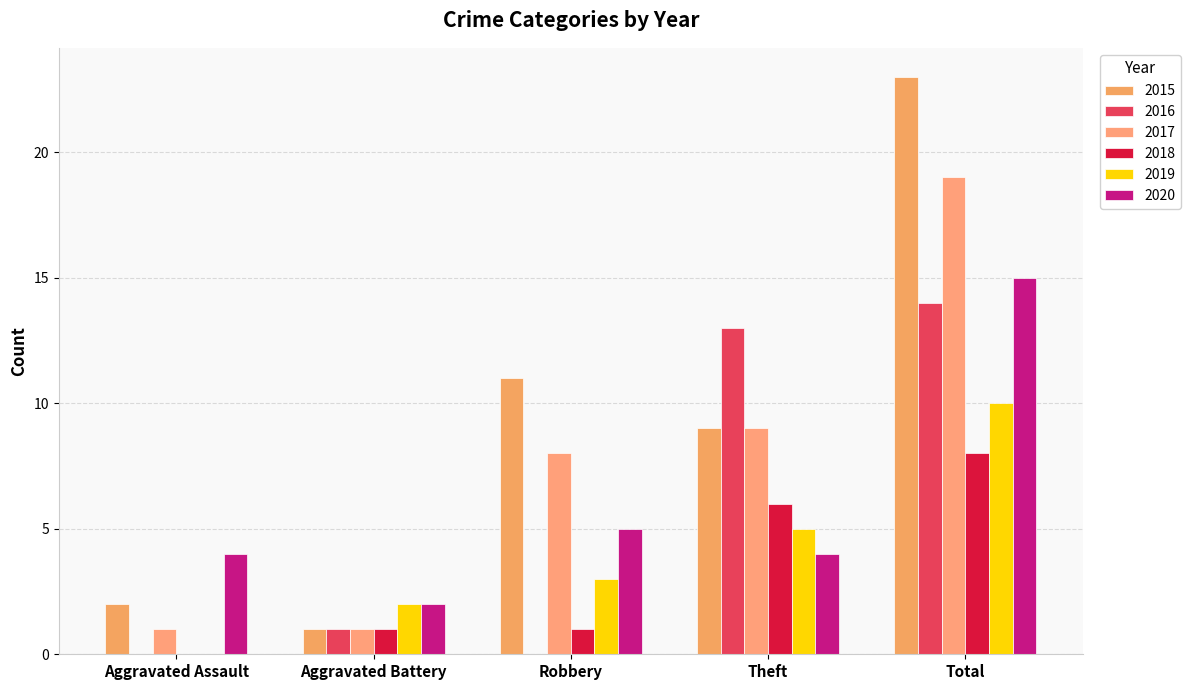

Rank the series at Total from lowest to highest value.

2018, 2019, 2016, 2020, 2017, 2015